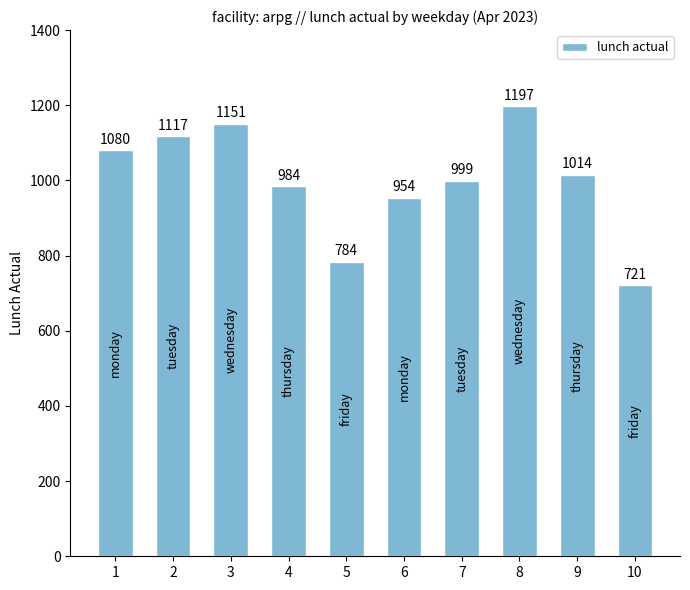

Rank the categories by value from highest to lowest.

8, 3, 2, 1, 9, 7, 4, 6, 5, 10